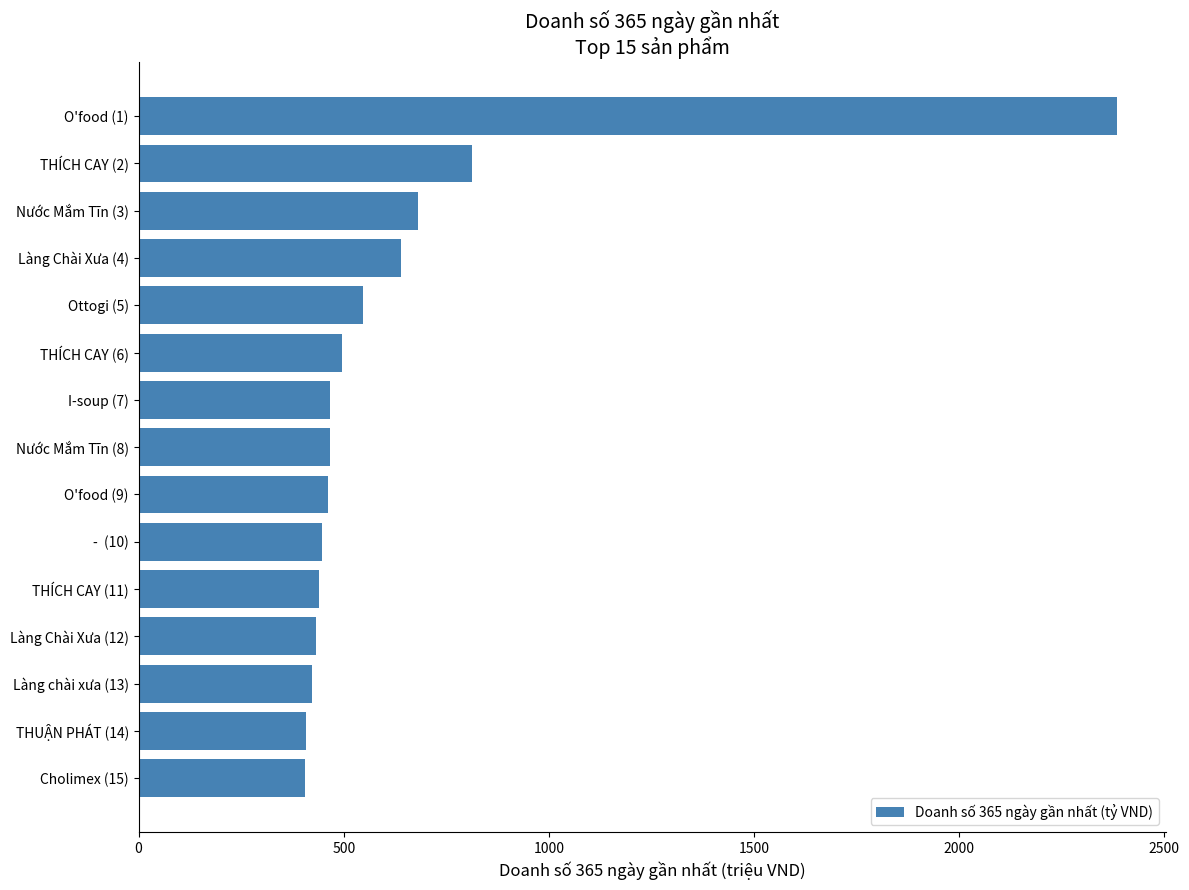

What is the sum of all values?

9508.6